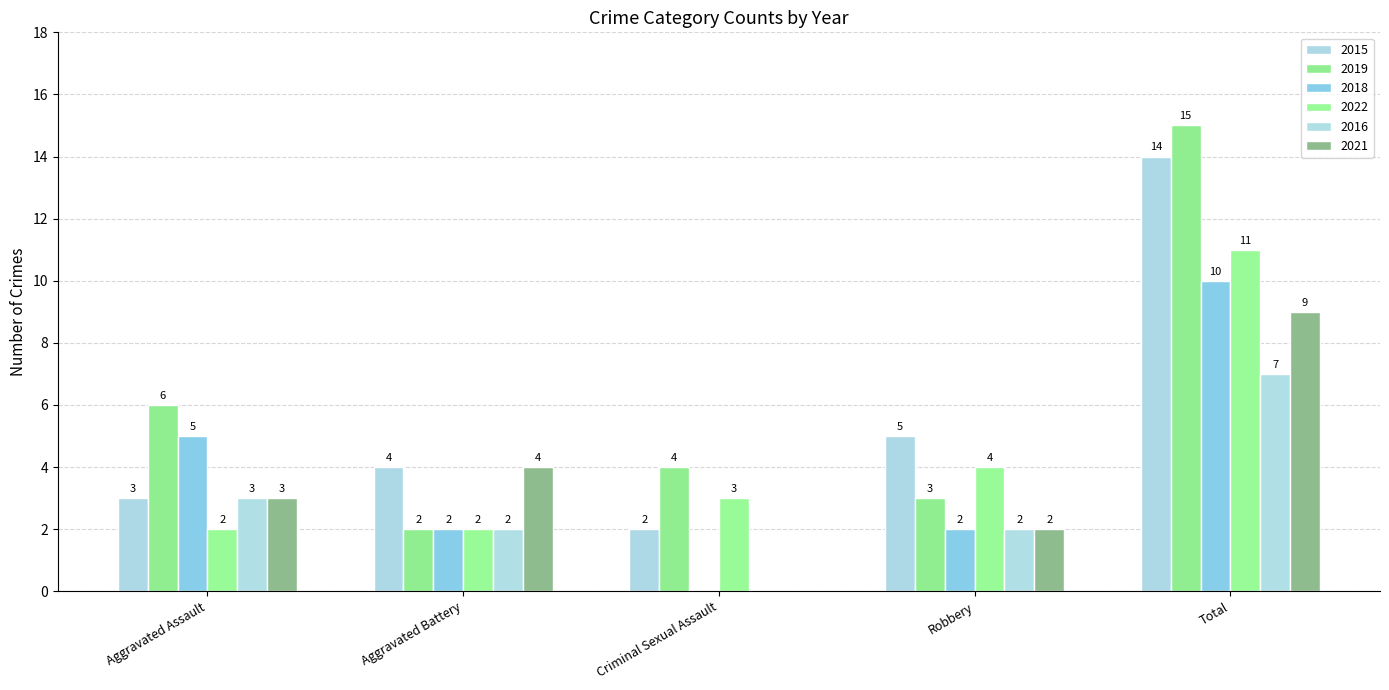

Rank the categories by 2021 value from lowest to highest.

Criminal Sexual Assault, Robbery, Aggravated Assault, Aggravated Battery, Total